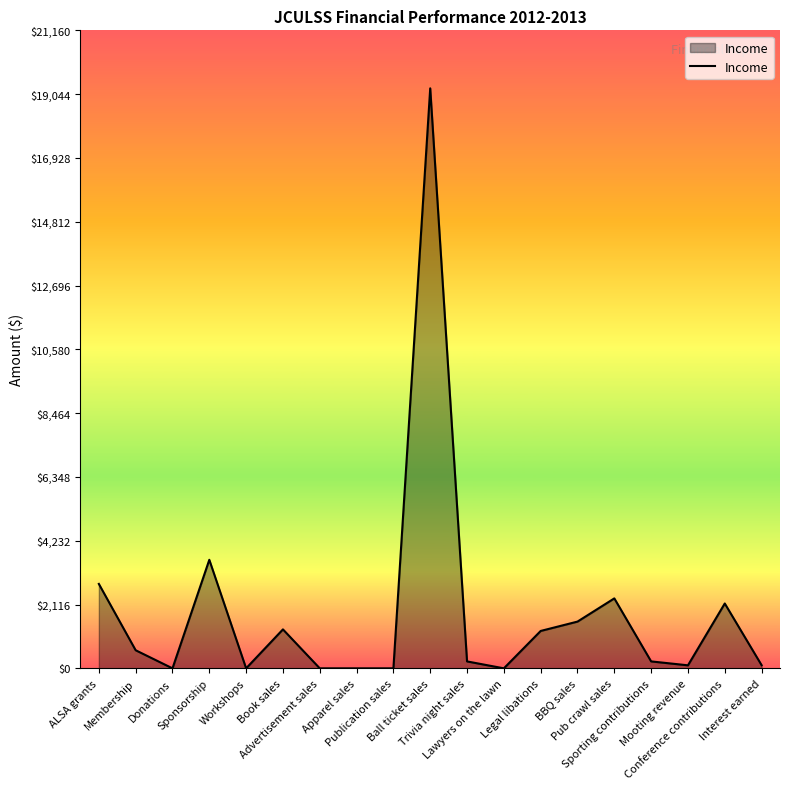

What is the maximum value shown in the chart?

19236.5